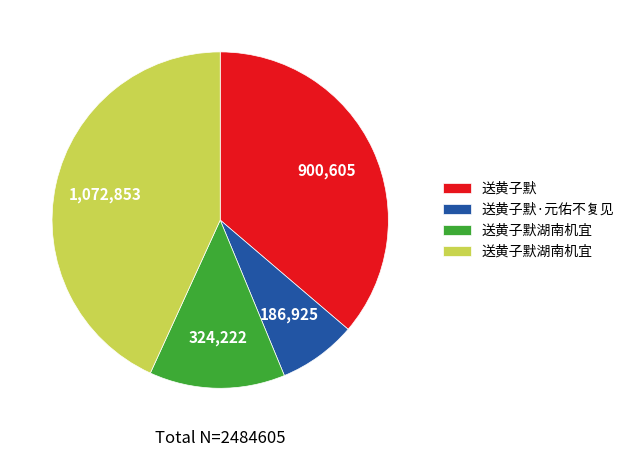

Count the number of slices in the pie.

4